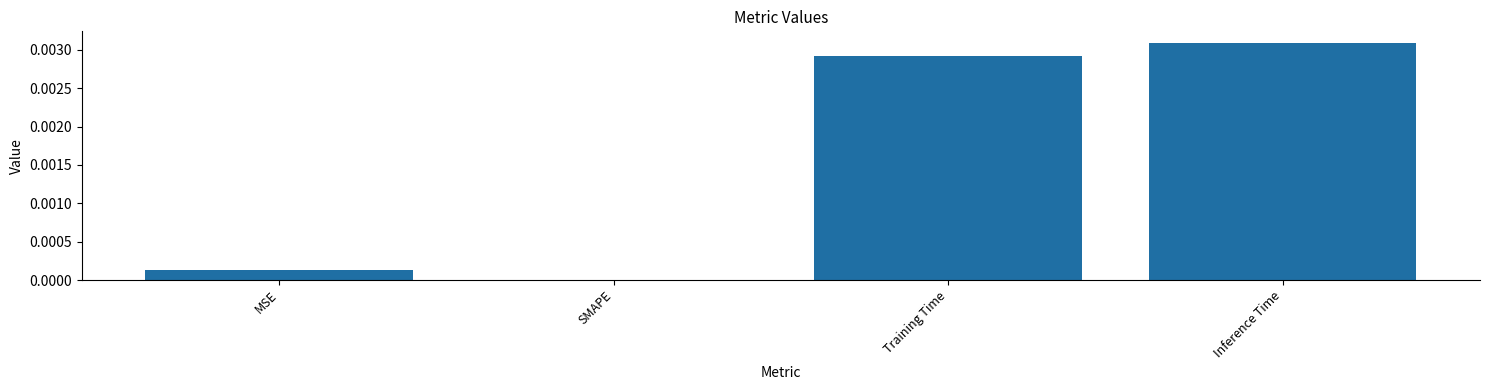

Which has a higher value, MSE or Training Time?

Training Time